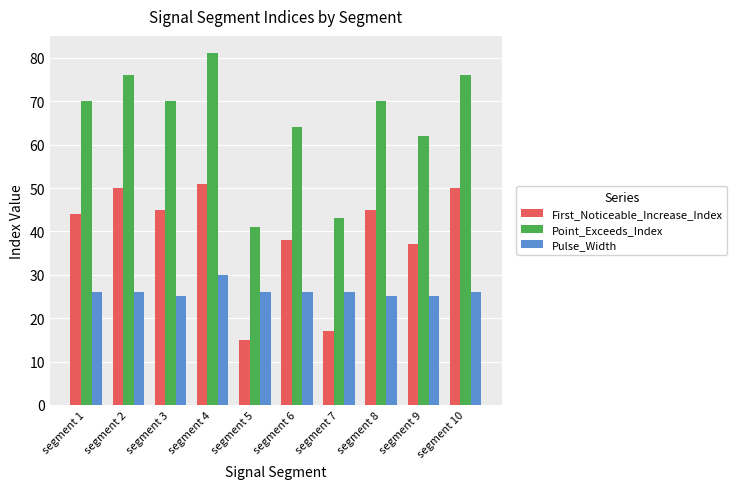

At which label is First_Noticeable_Increase_Index closest to 33?

segment 9